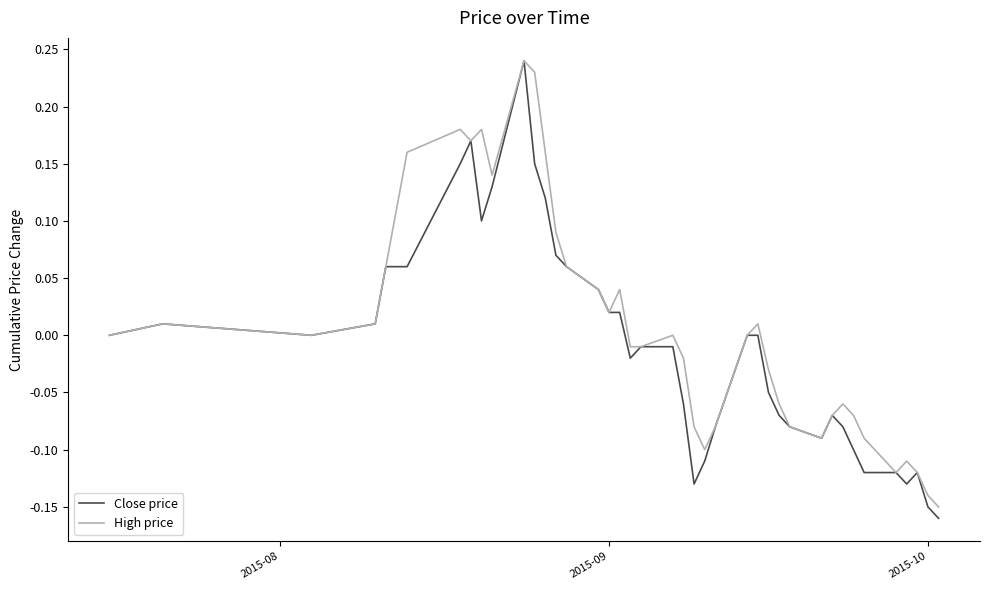

Which series has the largest range (max minus min)?

Close price